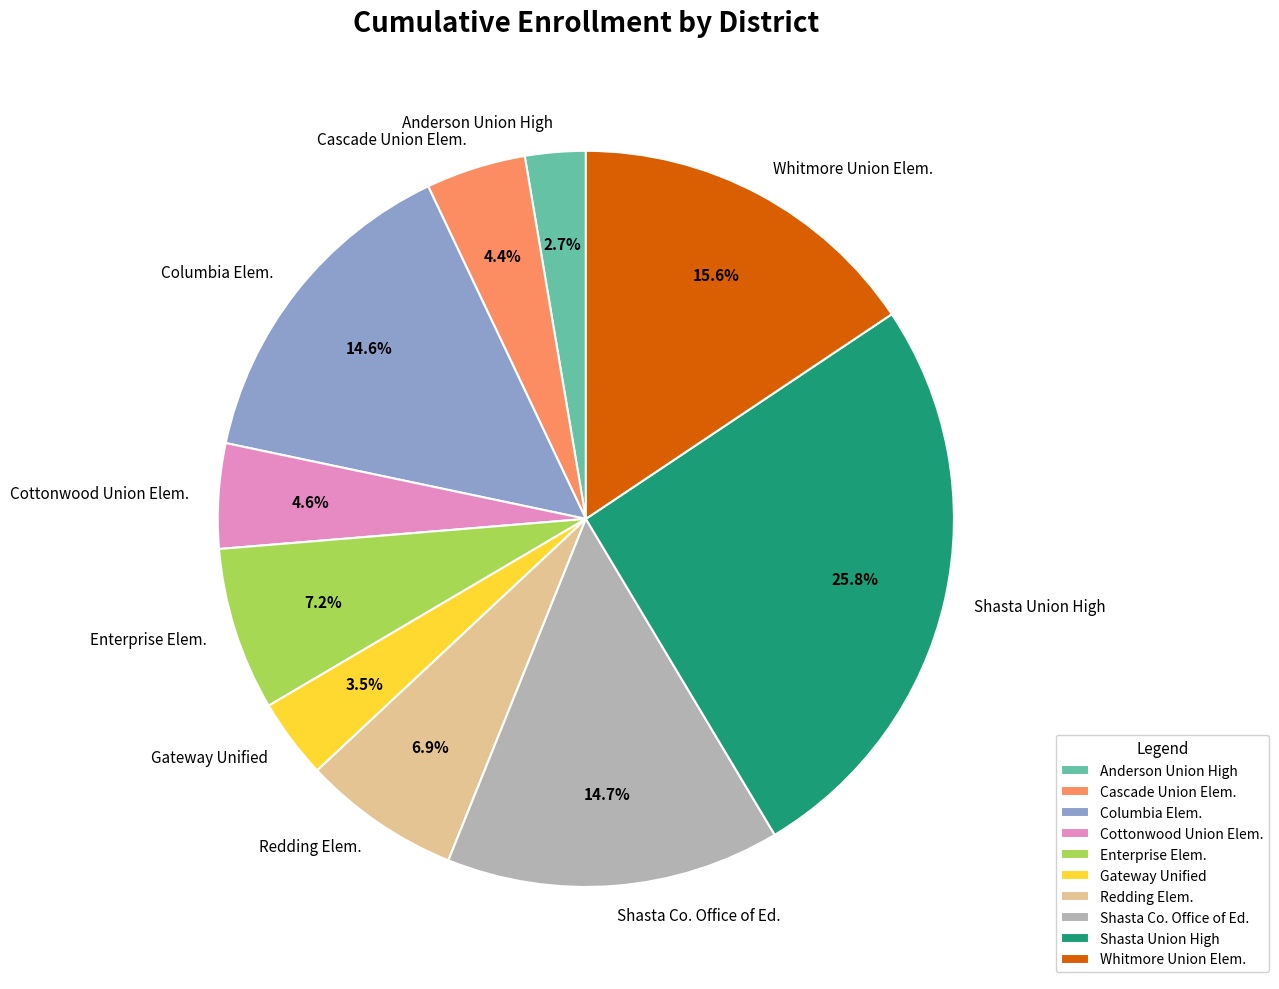

Which slice is the largest?

Shasta Union High